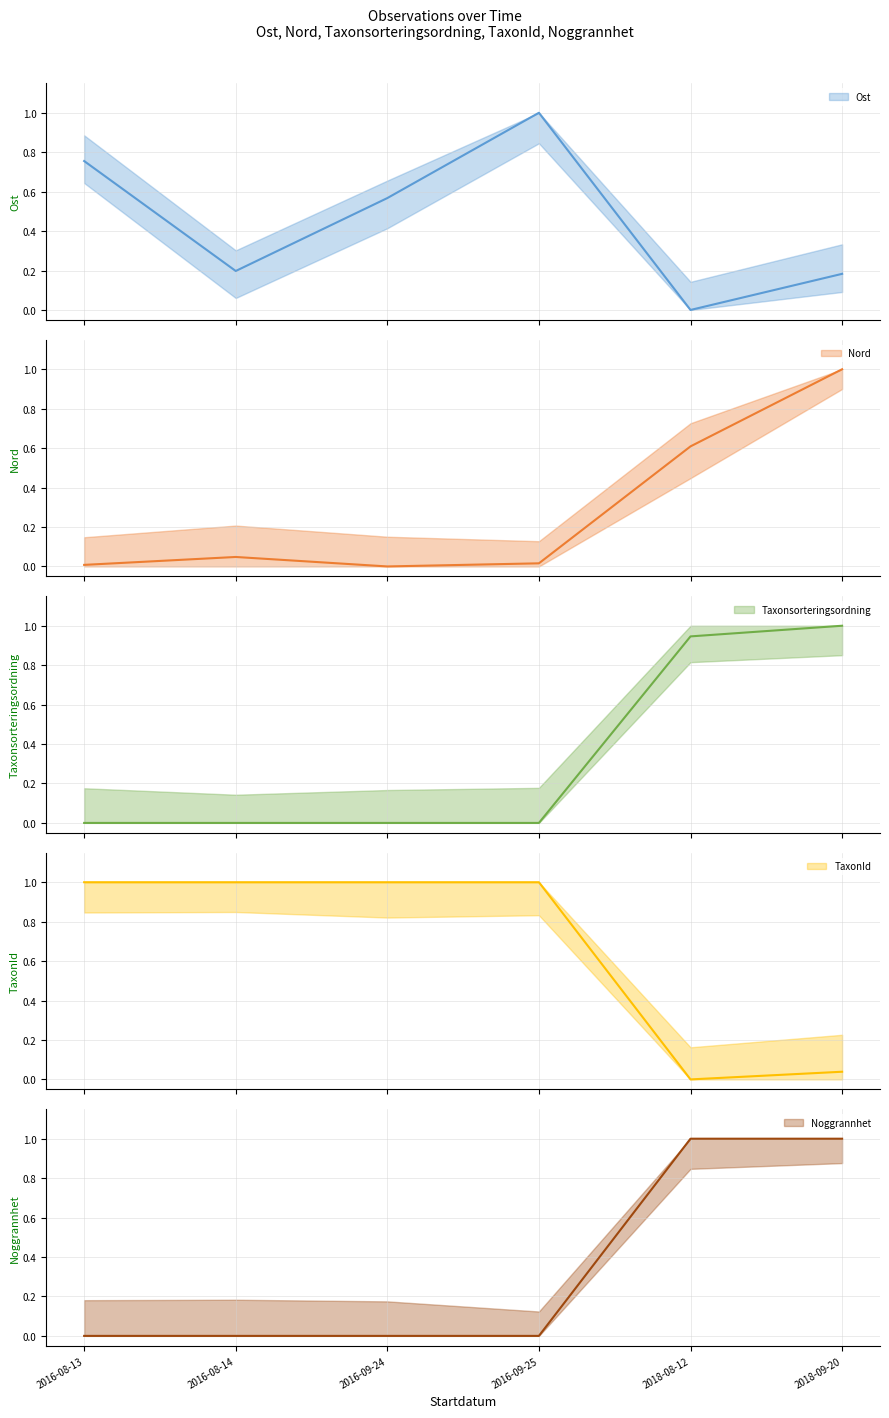

Between which two adjacent categories do Nord and Noggrannhet first intersect?

2016-09-25 and 2018-08-12